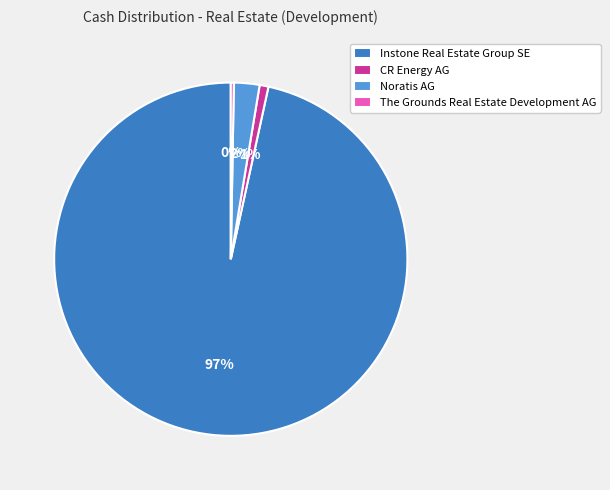

Rank the categories by value from lowest to highest.

The Grounds Real Estate Development AG, CR Energy AG, Noratis AG, Instone Real Estate Group SE